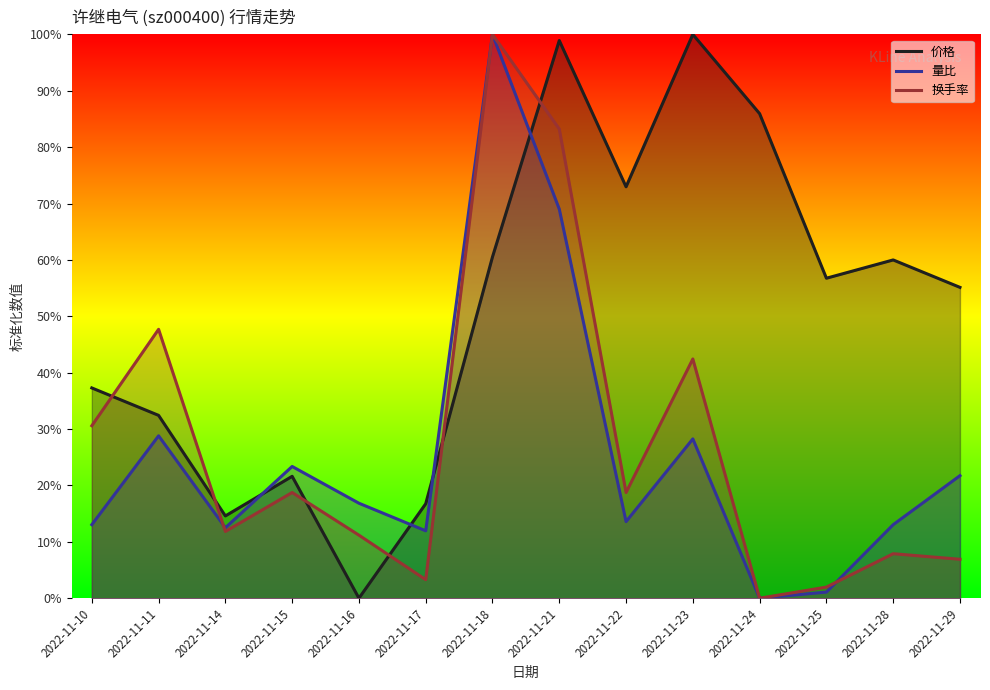

Reading left to right, transcribe all the data shown in this chart.

价格: 2022-11-10=0.4	2022-11-11=0.3	2022-11-14=0.1	2022-11-15=0.2	2022-11-16=0.0	2022-11-17=0.2	2022-11-18=0.6	2022-11-21=1.0	2022-11-22=0.7	2022-11-23=1.0	2022-11-24=0.9	2022-11-25=0.6	2022-11-28=0.6	2022-11-29=0.6
量比: 2022-11-10=0.1	2022-11-11=0.3	2022-11-14=0.1	2022-11-15=0.2	2022-11-16=0.2	2022-11-17=0.1	2022-11-18=1.0	2022-11-21=0.7	2022-11-22=0.1	2022-11-23=0.3	2022-11-24=0.0	2022-11-25=0.0	2022-11-28=0.1	2022-11-29=0.2
换手率: 2022-11-10=0.3	2022-11-11=0.5	2022-11-14=0.1	2022-11-15=0.2	2022-11-16=0.1	2022-11-17=0.0	2022-11-18=1.0	2022-11-21=0.8	2022-11-22=0.2	2022-11-23=0.4	2022-11-24=0.0	2022-11-25=0.0	2022-11-28=0.1	2022-11-29=0.1